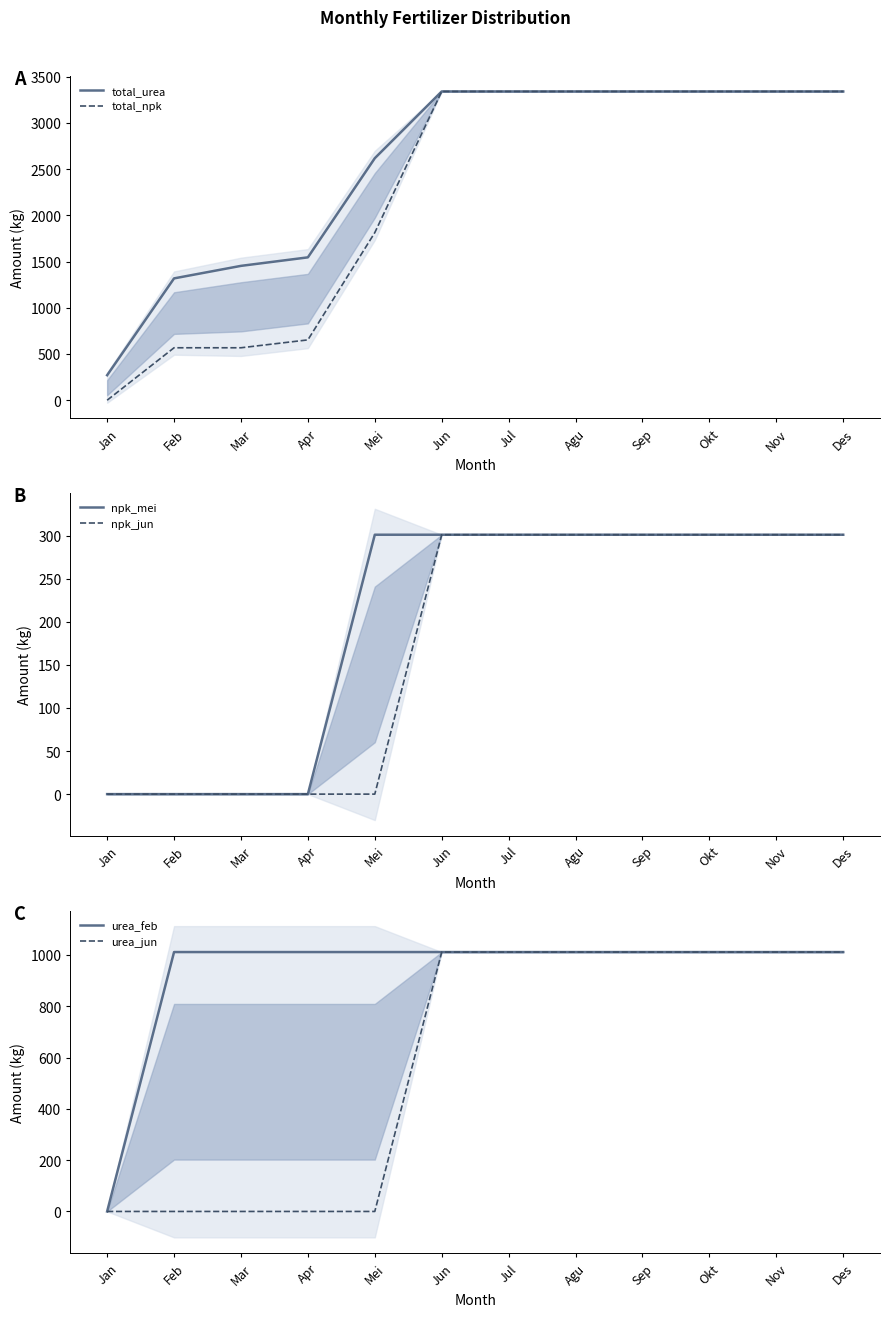

What is the difference between the second highest and second lowest values in the total_npk series?

2771.7